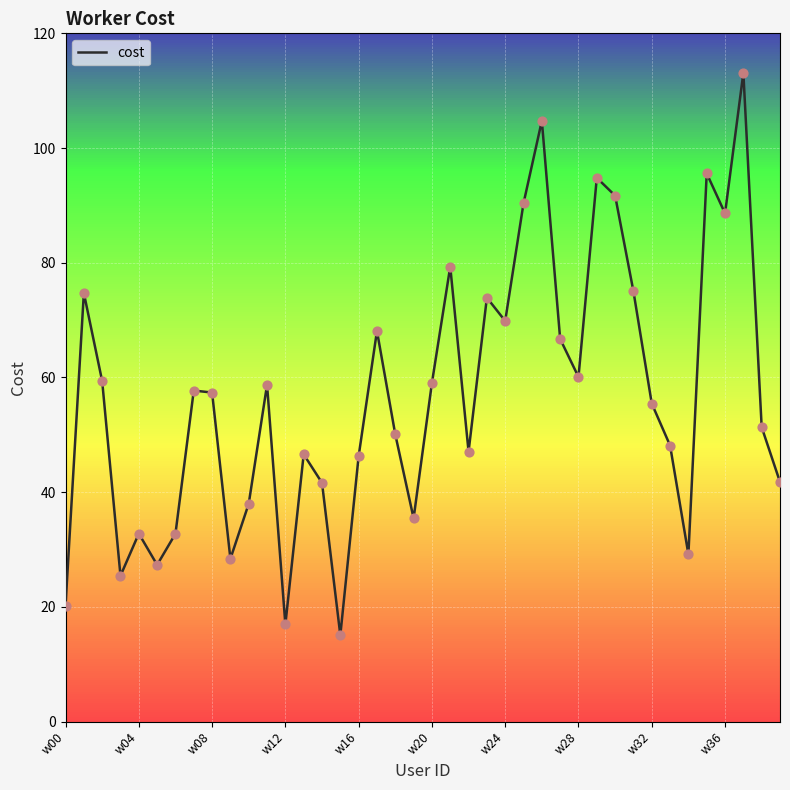

What is the smallest value displayed?

15.1